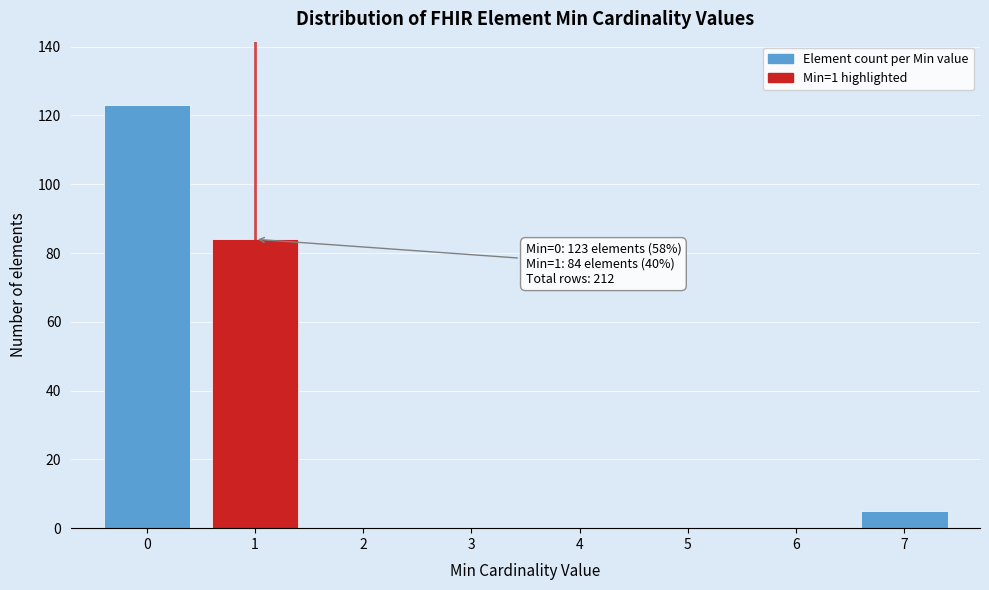

Reading left to right, what are all the values shown in this chart?

0=123	1=84	2=0	3=0	4=0	5=0	6=0	7=5